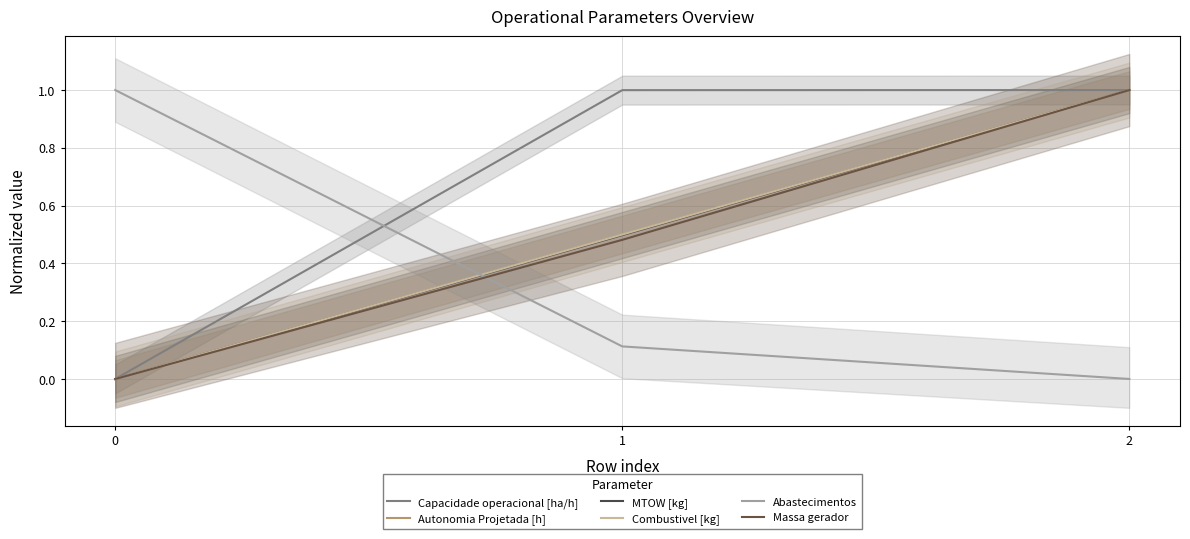

Rank the series by their maximum value, from highest to lowest.

Capacidade operacional [ha/h], Autonomia Projetada [h], MTOW [kg], Combustivel [kg], Abastecimentos, Massa gerador